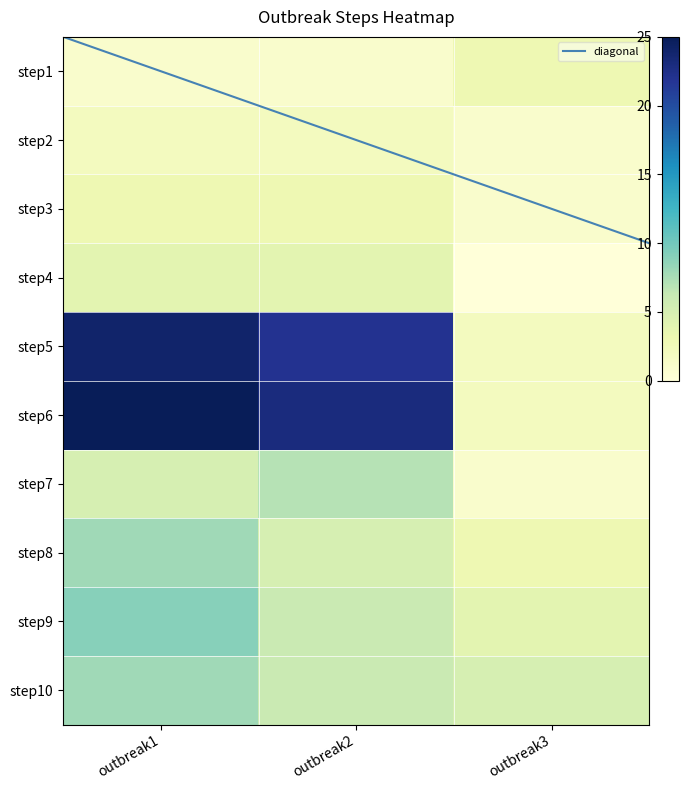

Which series has the widest spread of values?

step6